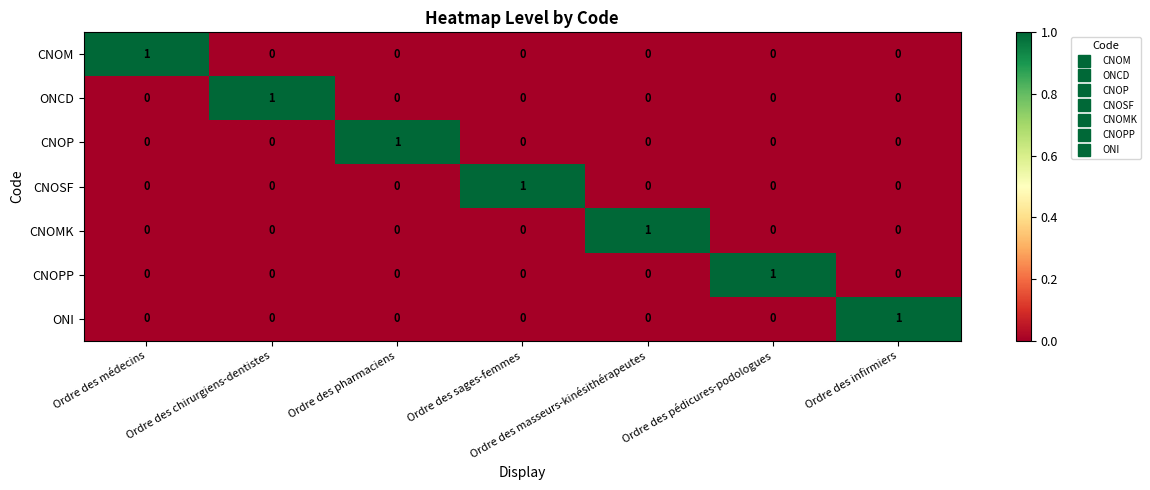

How many CNOPP values are between 0 and 1?

7